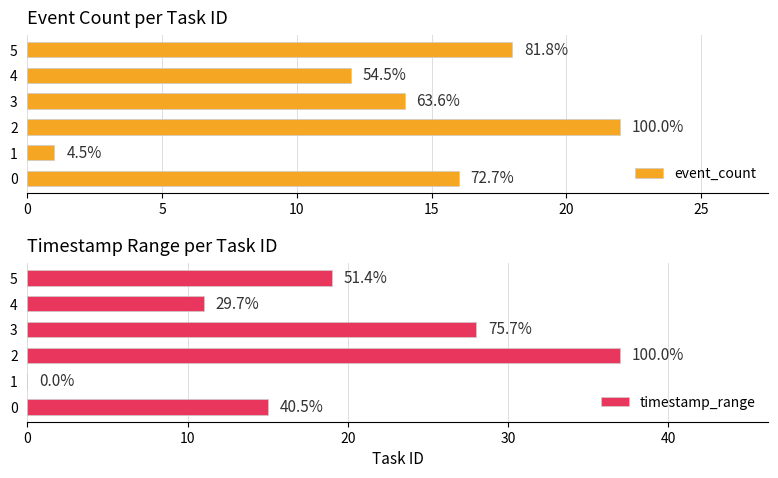

How many groups of bars are there?

6